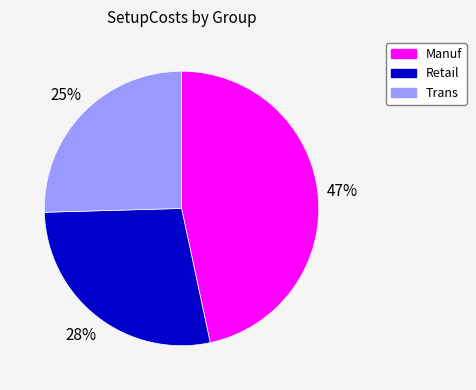

To the nearest percent, what percentage of the pie is Retail?

28%